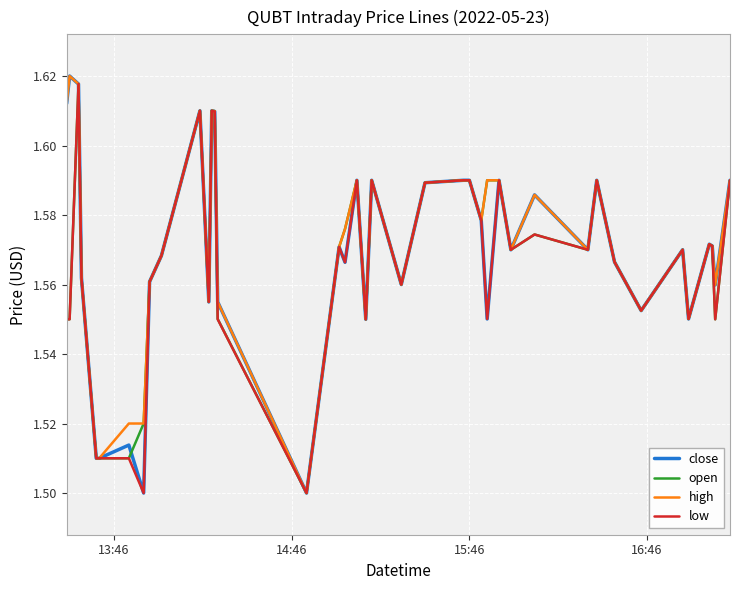

True or false: close and low cross at least once.

False